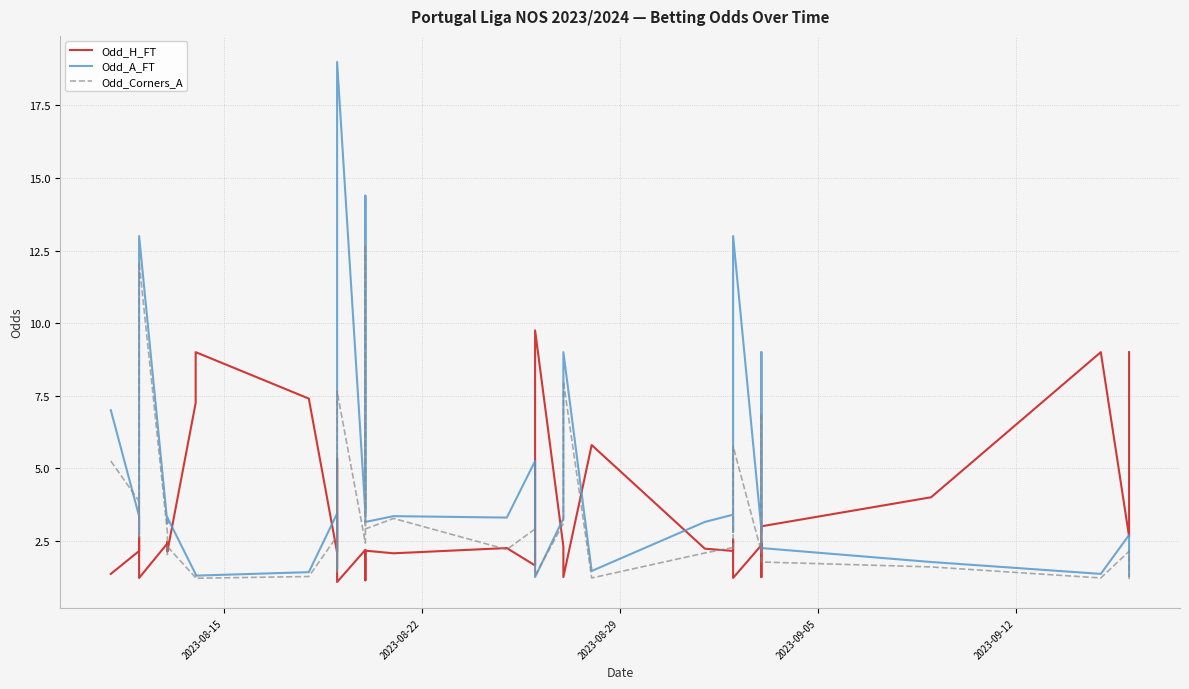

Which series has the largest total across all categories?

Odd_A_FT